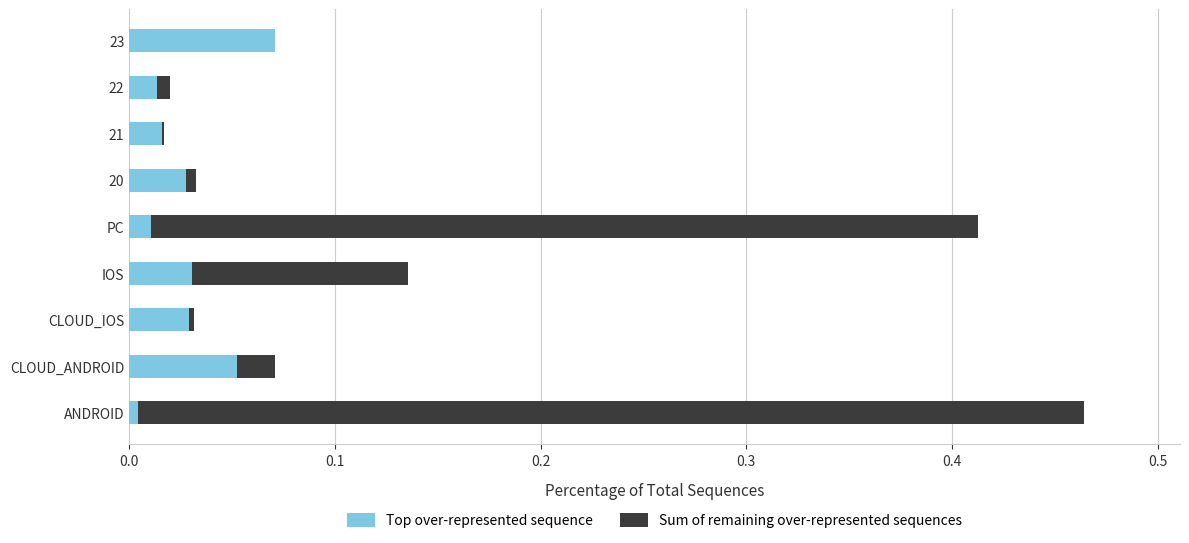

What is the total value across all series at PC?

0.4